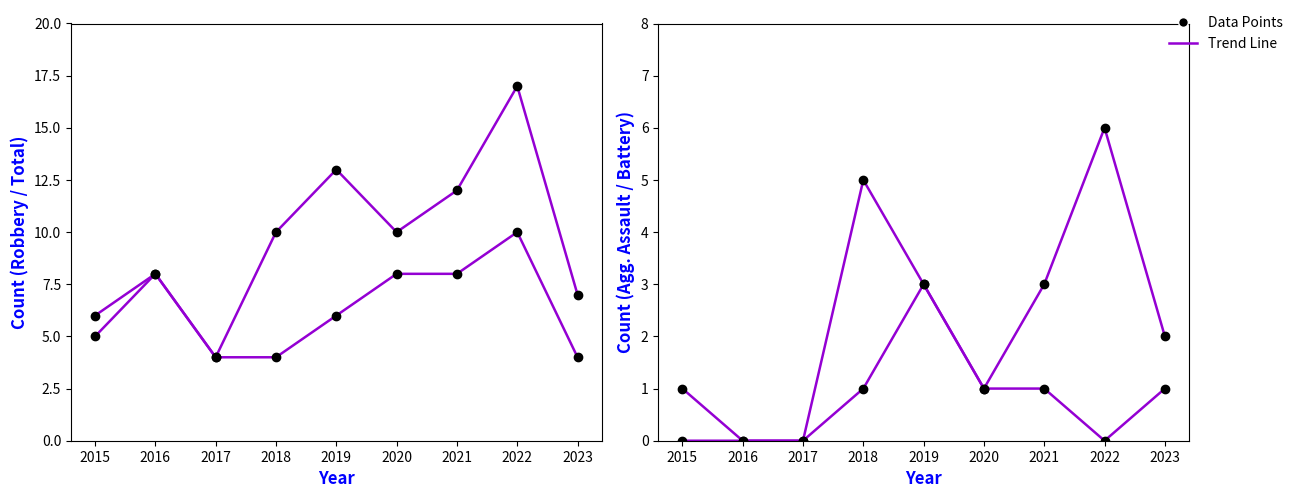

Is the value of Robbery at 2020 greater than the value of Total at 2017?

Yes